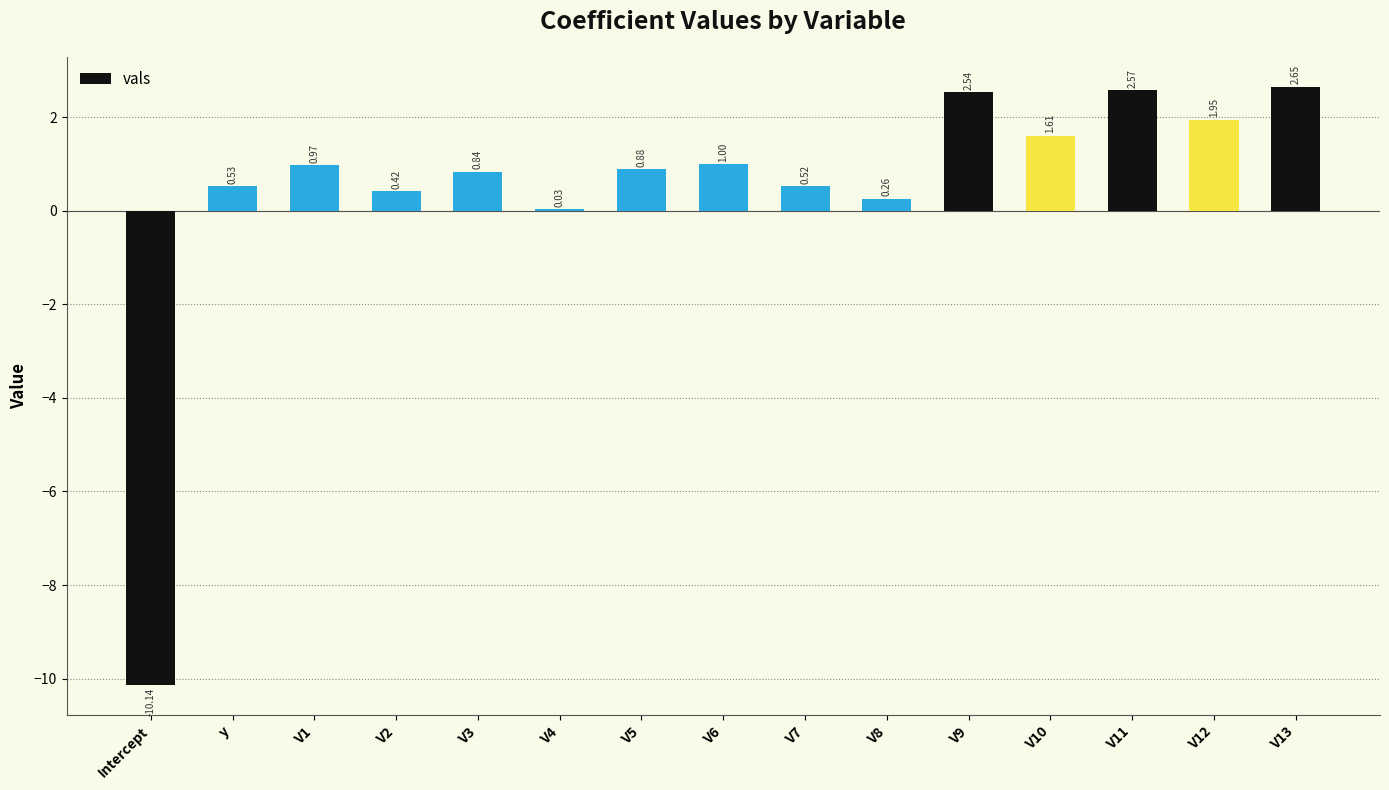

Which has a higher value, V3 or V9?

V9